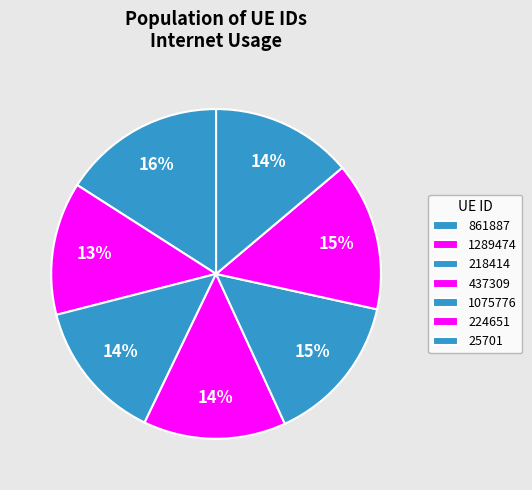

Which has a higher value, 1075776 or 218414?

1075776